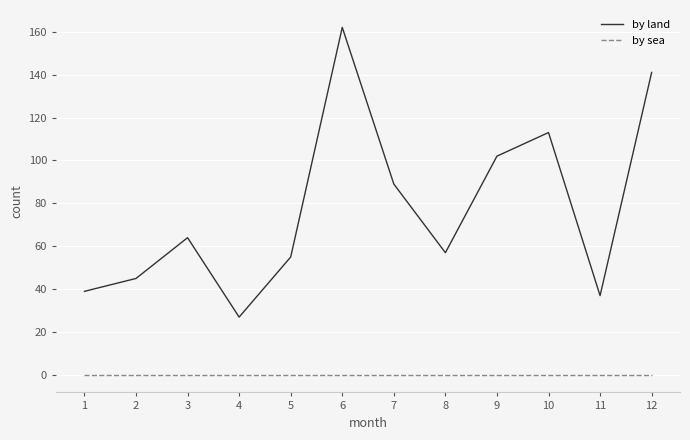

At which label is by land closest to 94?

7